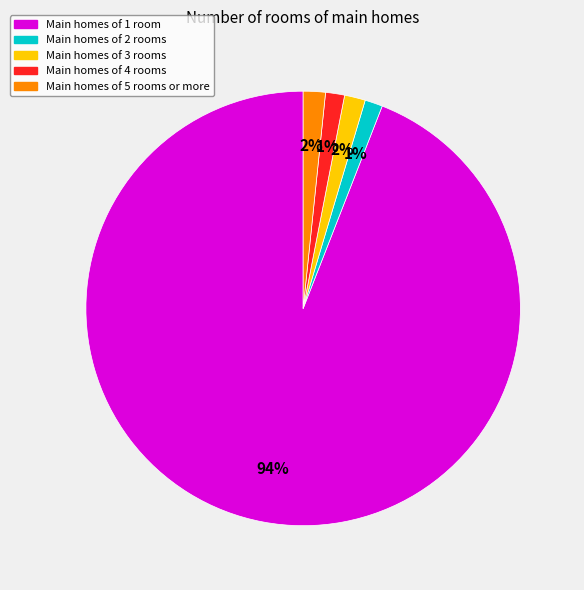

The Main homes of 2 rooms slice represents 14% of the pie. True or false?

False